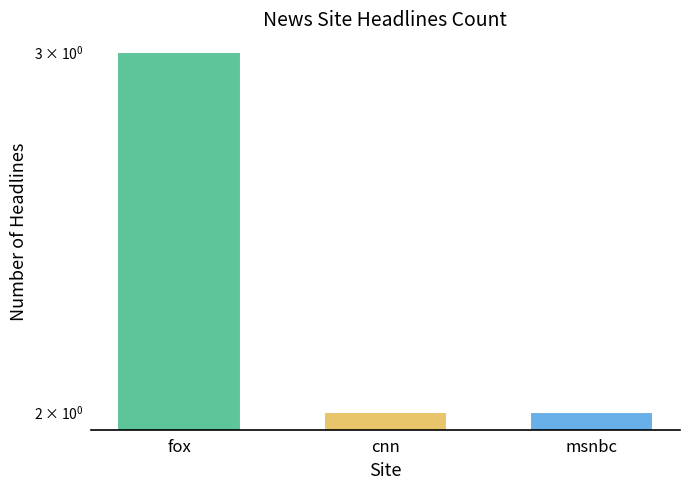

Are the bars grouped side by side (vs. stacked)?

No